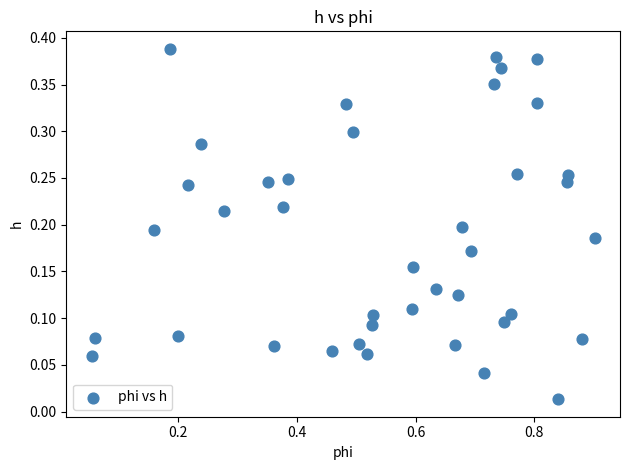

Count the number of points in this scatter plot.

40